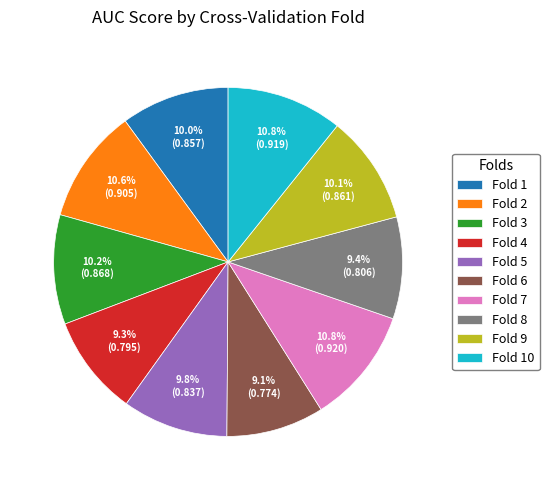

Is it true that Fold 5 is 21% of the pie?

False